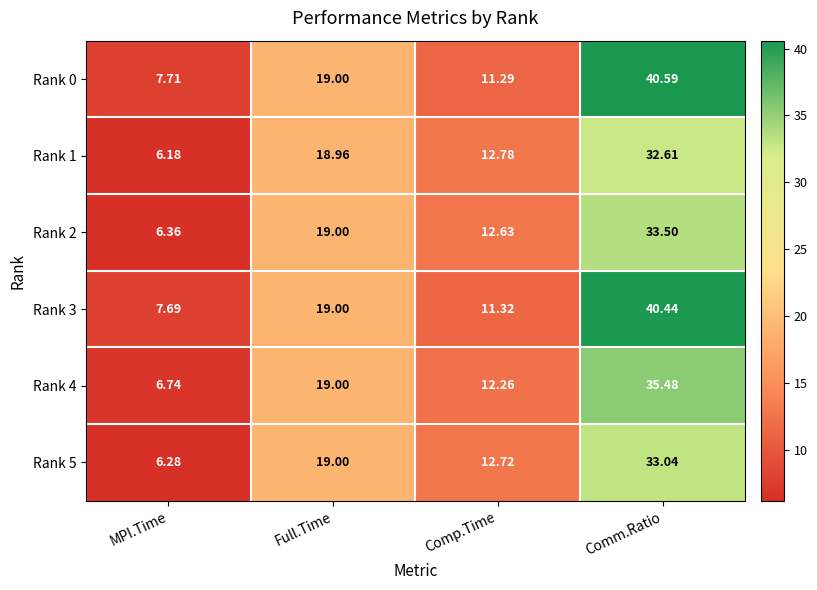

List the labels in order of Rank 3 value, largest first.

Comm.Ratio, Full.Time, Comp.Time, MPI.Time